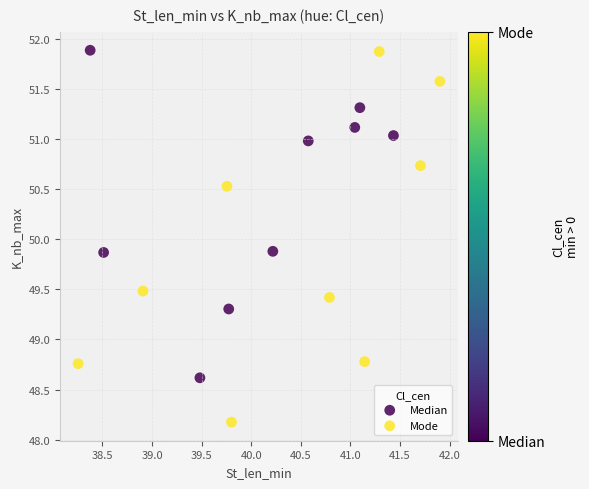

Which series has the largest Y range (max minus min)?

Mode